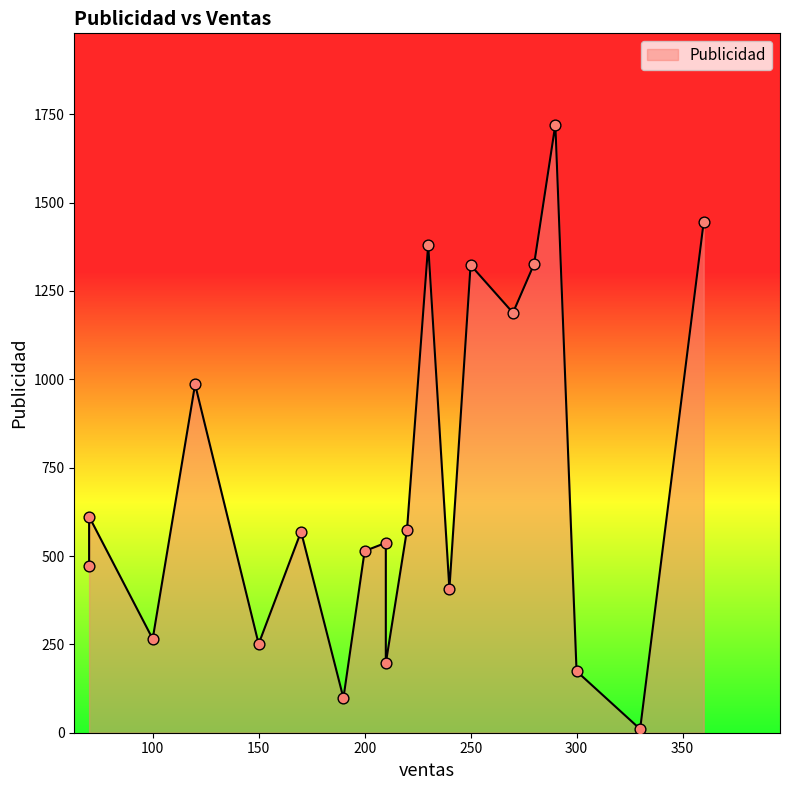

What is the change in value from 150 to 210?

-54.5